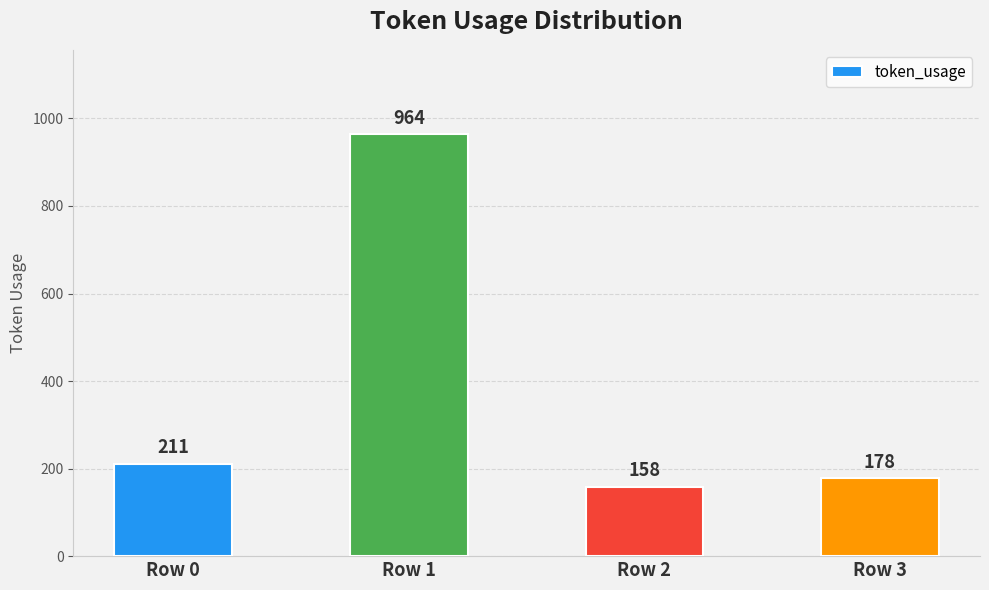

List the labels in order of value, smallest first.

Row 2, Row 3, Row 0, Row 1